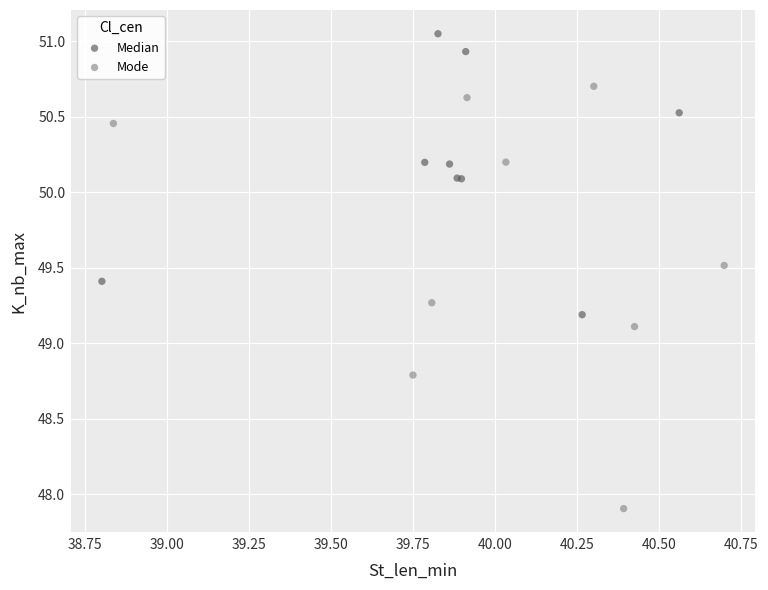

Which series contains the highest Y value?

Median